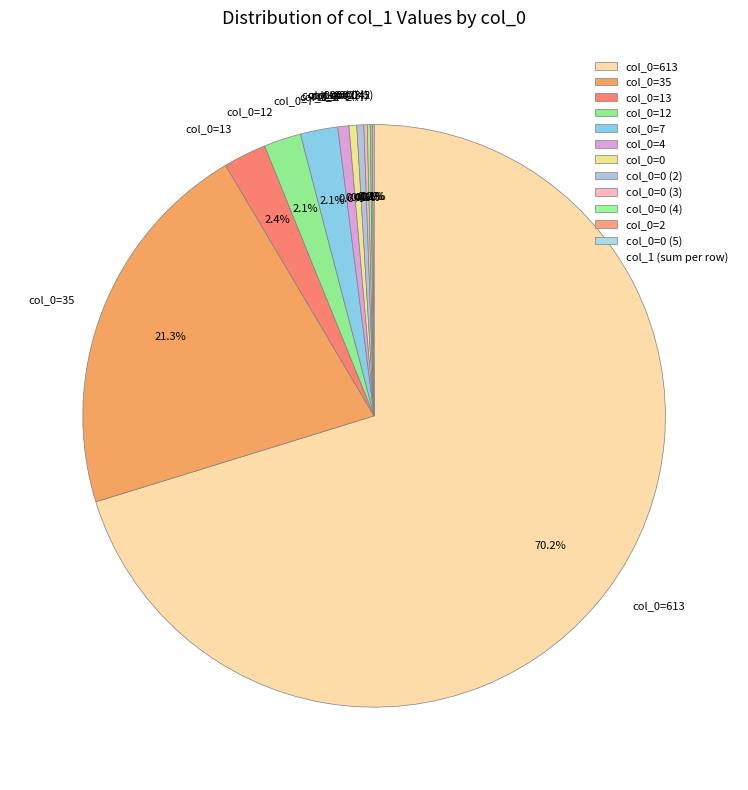

What percentage is NOT represented by col_0=35?

78.7%